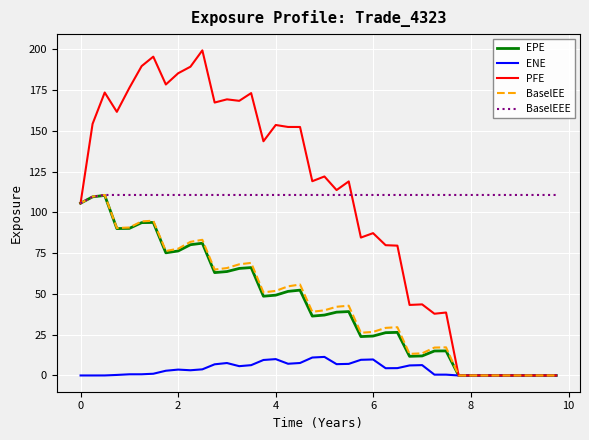

Which series has the largest range (max minus min)?

PFE